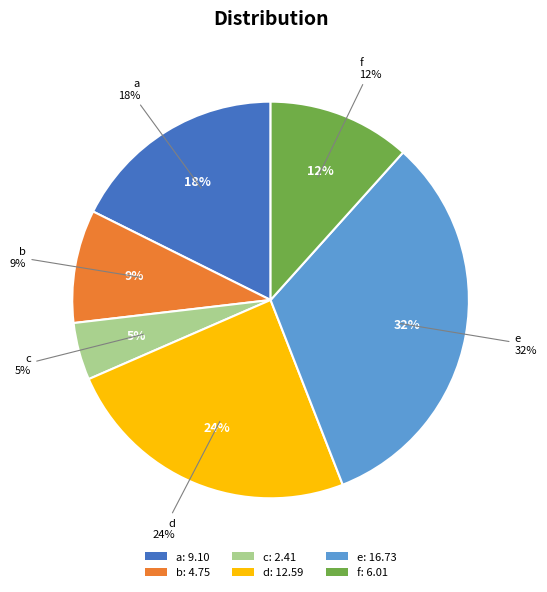

Is b the majority of the pie?

No